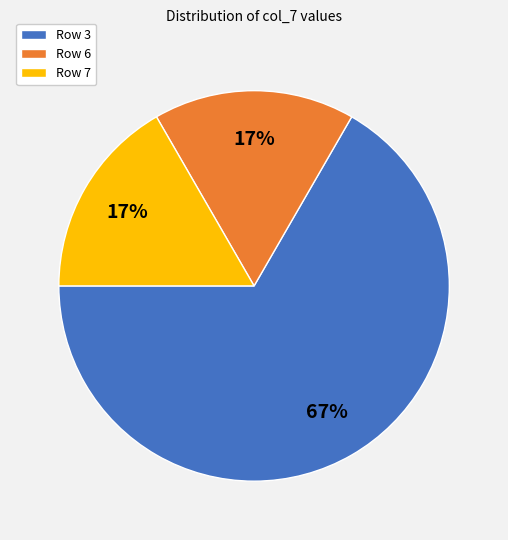

What is the majority slice?

Row 3